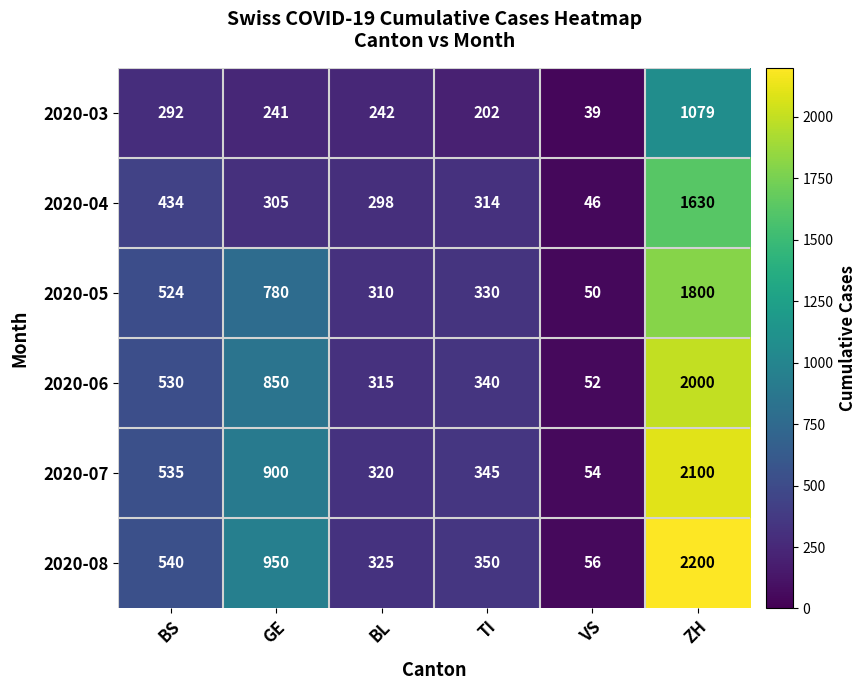

Count the number of data series in this chart.

6